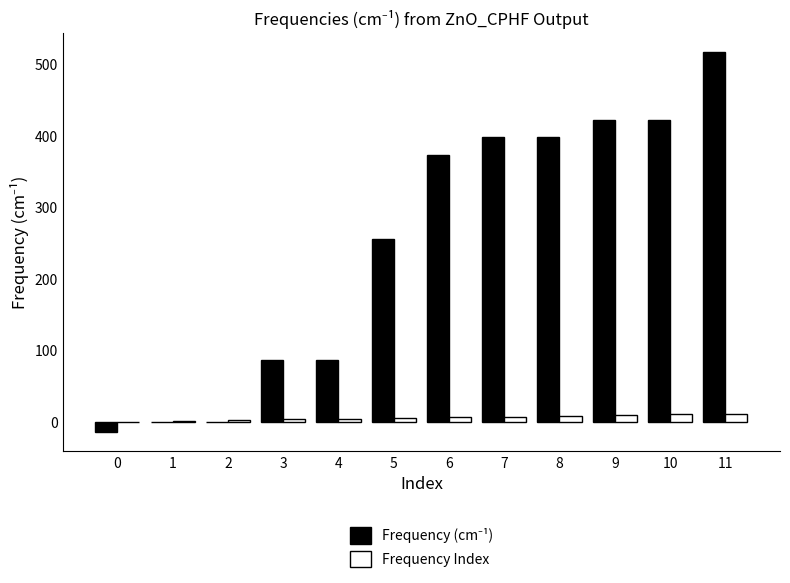

Which label corresponds to the largest value in the chart?

11